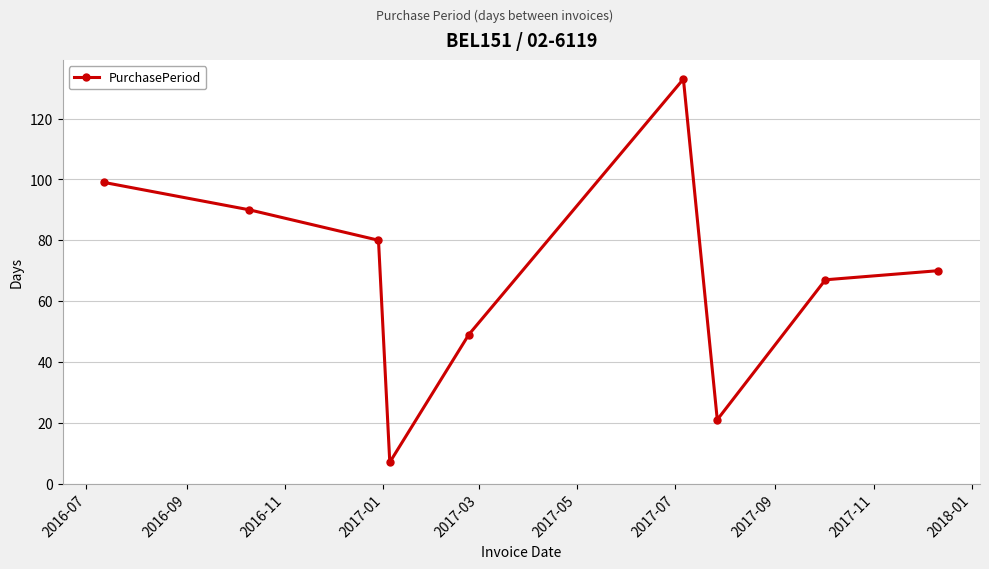

What is the average value?

68